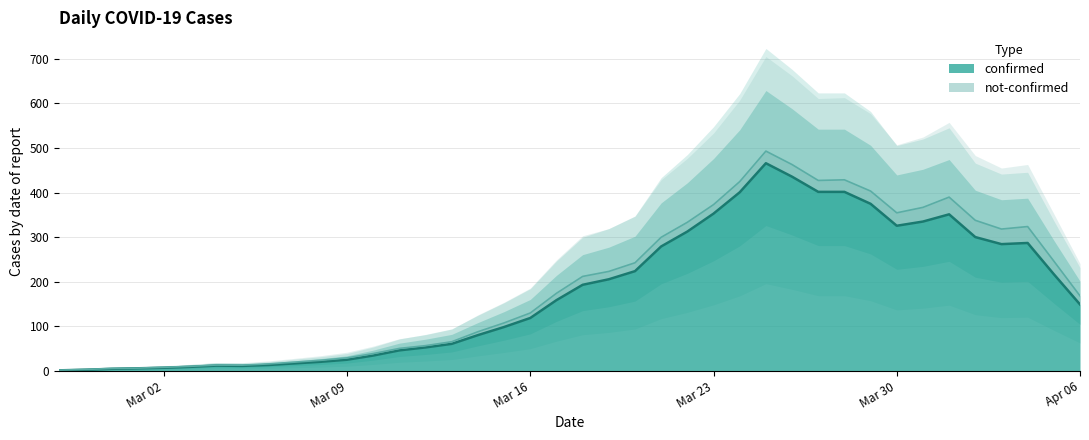

What is the highest value of the confirmed series?

465.8